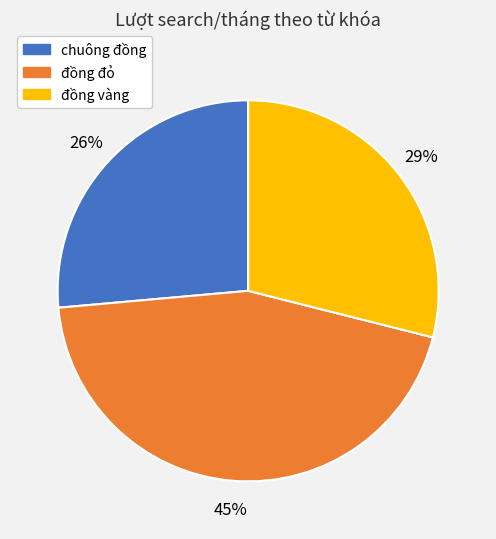

Count the number of slices in the pie.

3